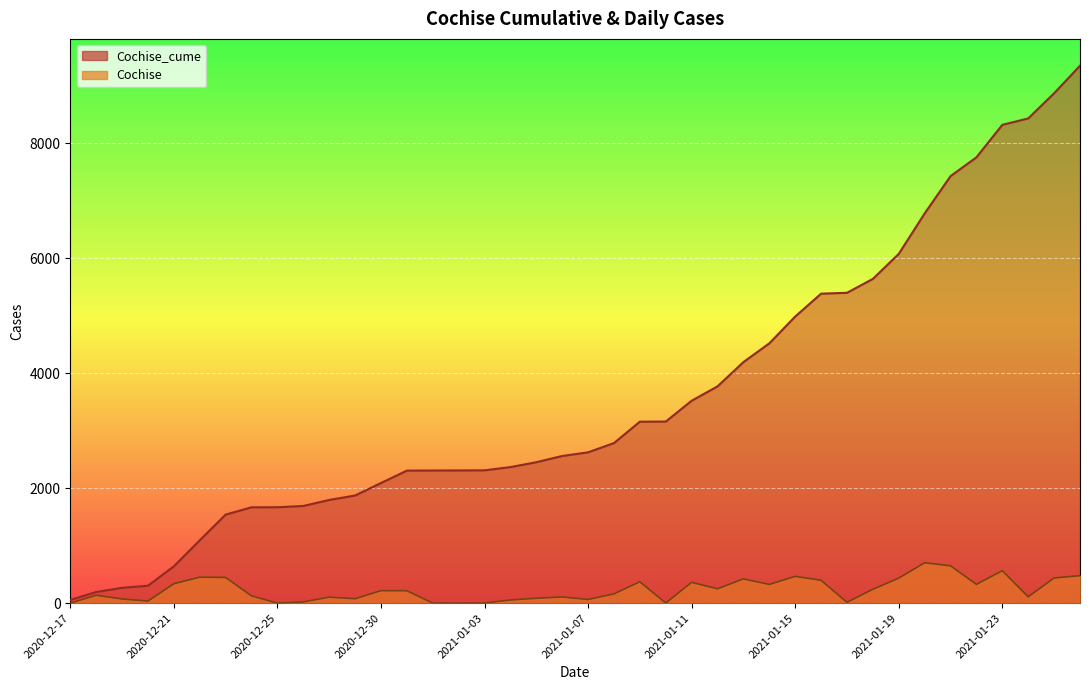

True or false: Cochise_cume and Cochise intersect in this chart.

False